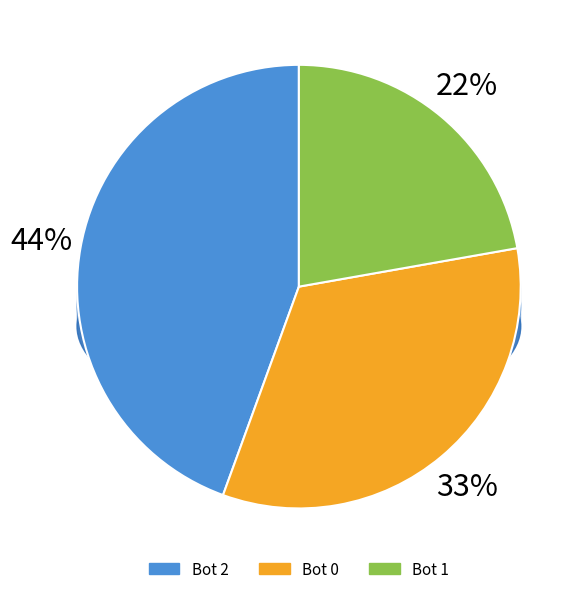

Is there a majority slice in this chart?

No